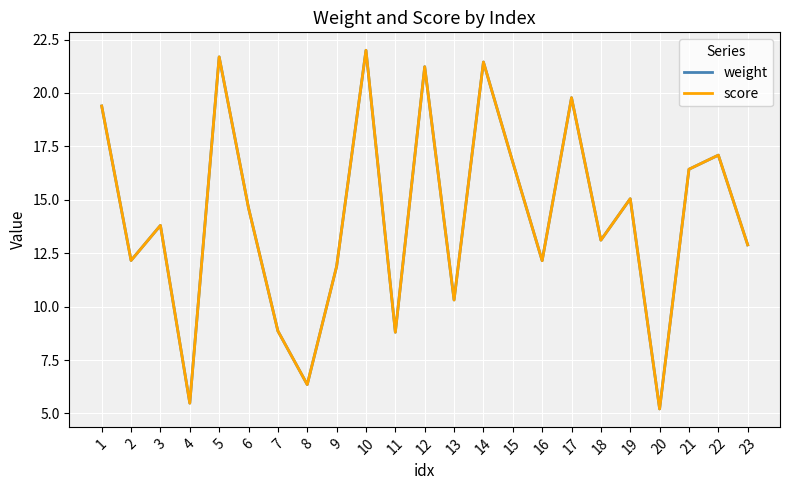

True or false: weight has more than 2 points higher than both neighbors.

True